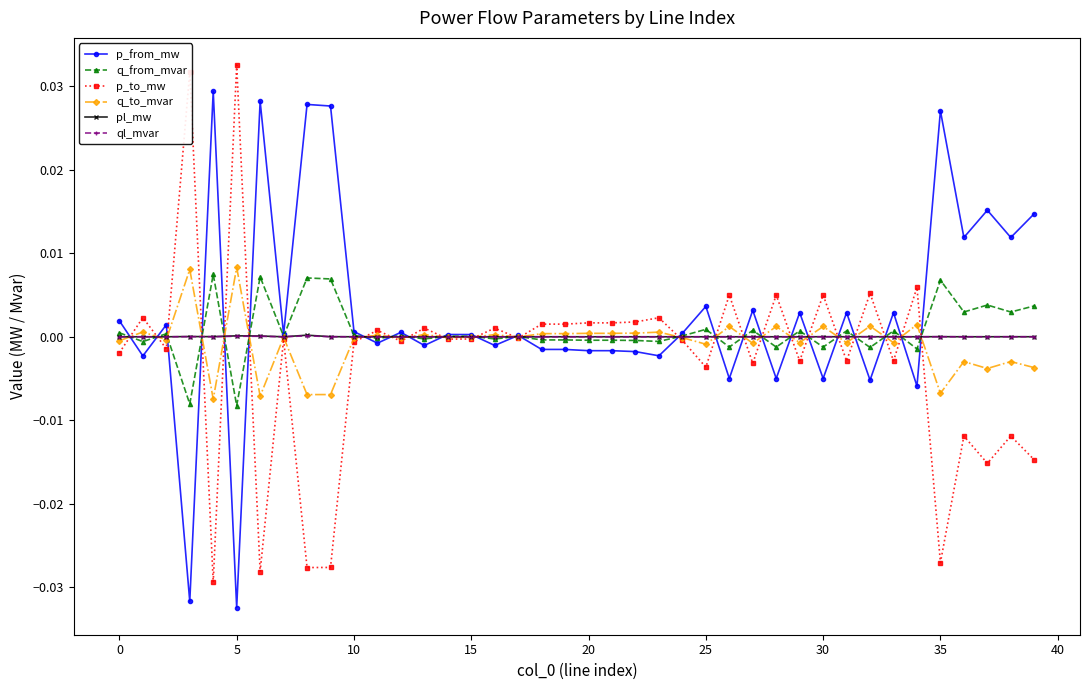

List the series in order of their peak value, lowest first.

ql_mvar, pl_mw, q_from_mvar, q_to_mvar, p_from_mw, p_to_mw